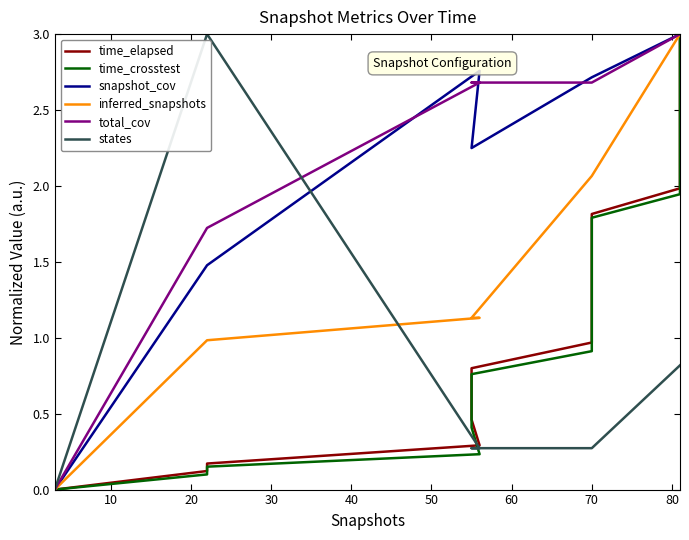

What is the difference between the second highest and second lowest values in the inferred_snapshots series?

2.0